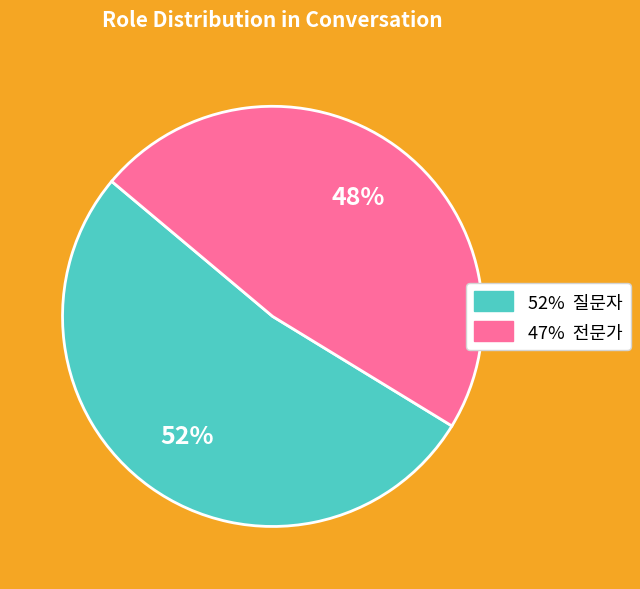

To the nearest percent, what is the average slice percentage?

50%